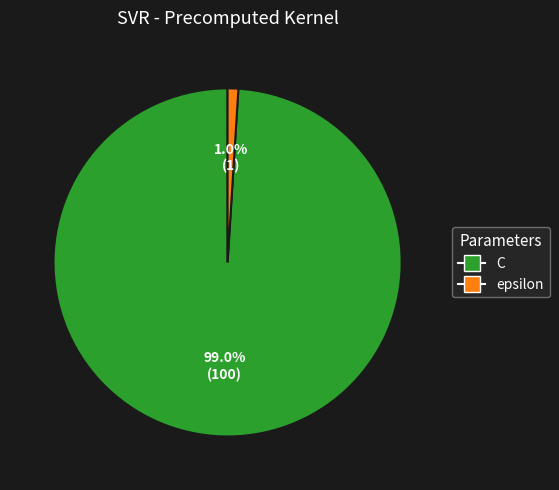

To the nearest percent, what is the difference between the largest and smallest slice percentages?

98%